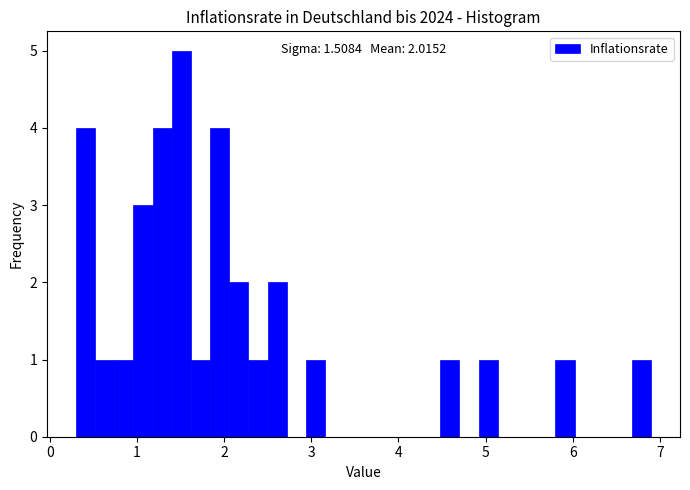

Around what value on the x-axis is the tallest bar? Give the approximate position of its centre, as read against the axis.

1.5